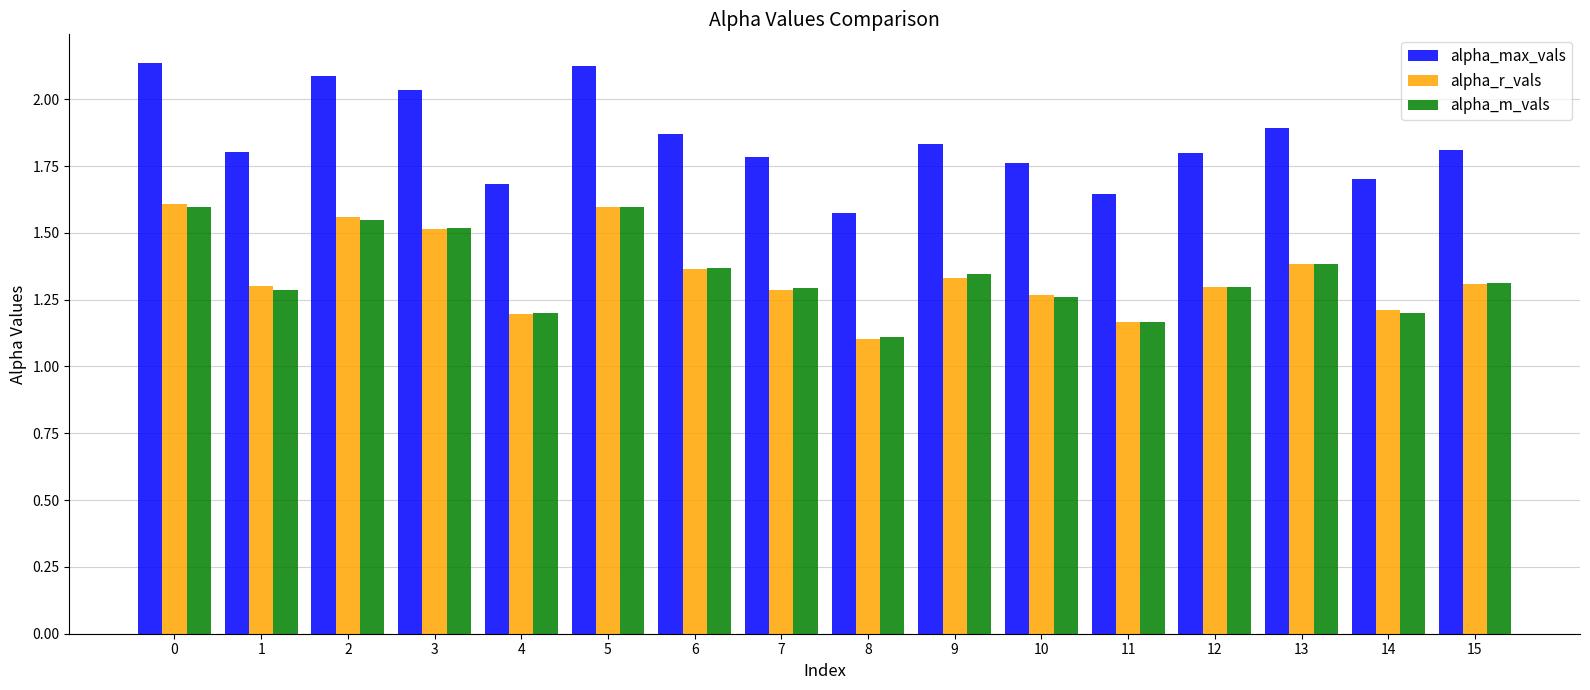

Is it true that alpha_m_vals equals 1.4 at 6?

True